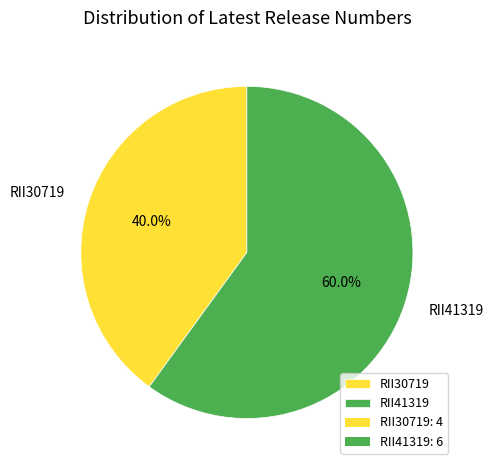

Approximately how many times larger is the value at RII41319 compared to RII30719?

1.5